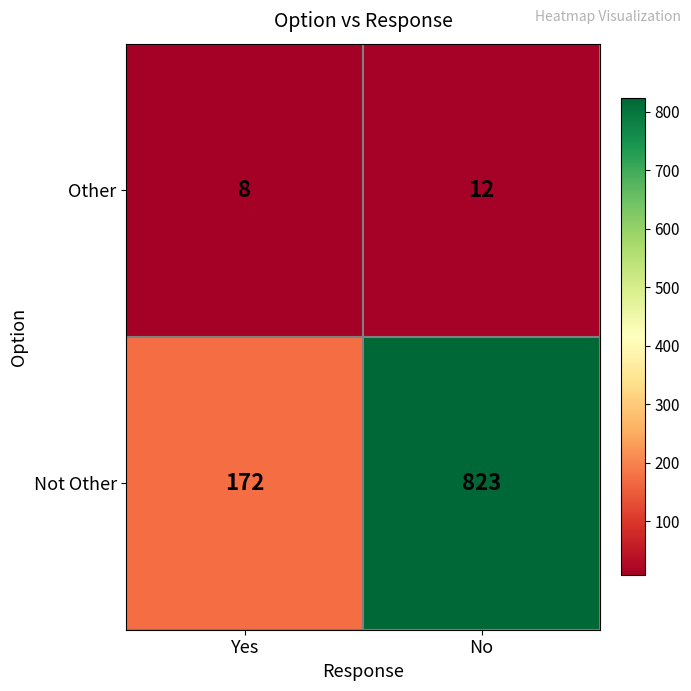

Which series has the largest range (max minus min)?

Not Other